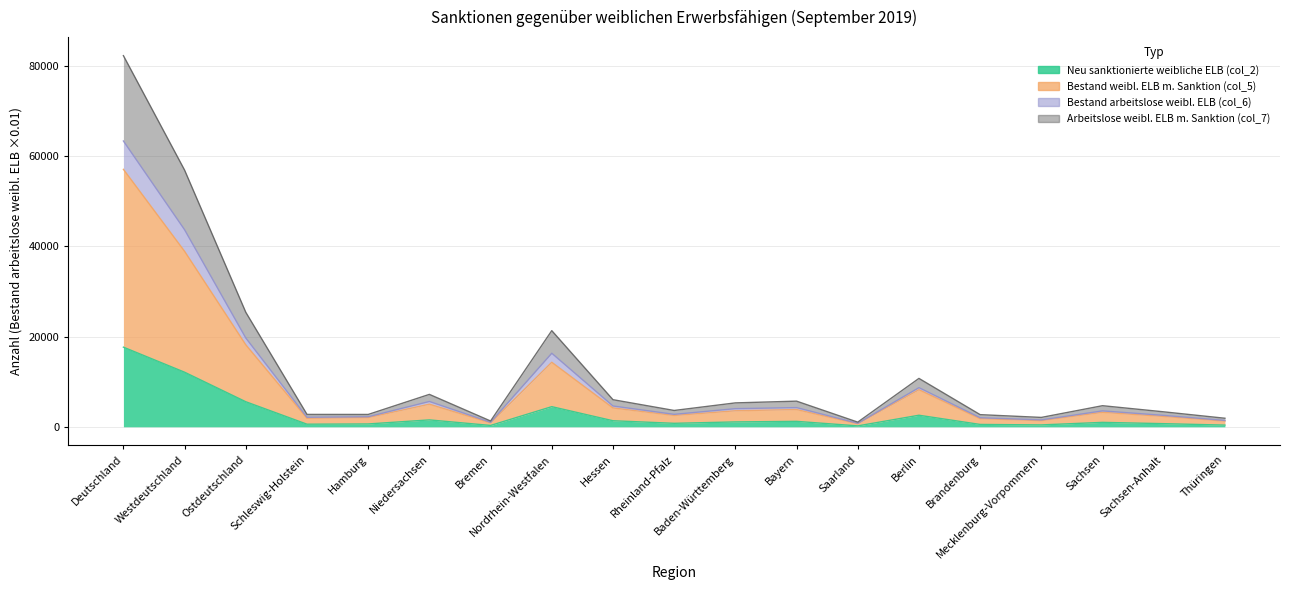

At how many categories does at least one series exceed 21505?

3